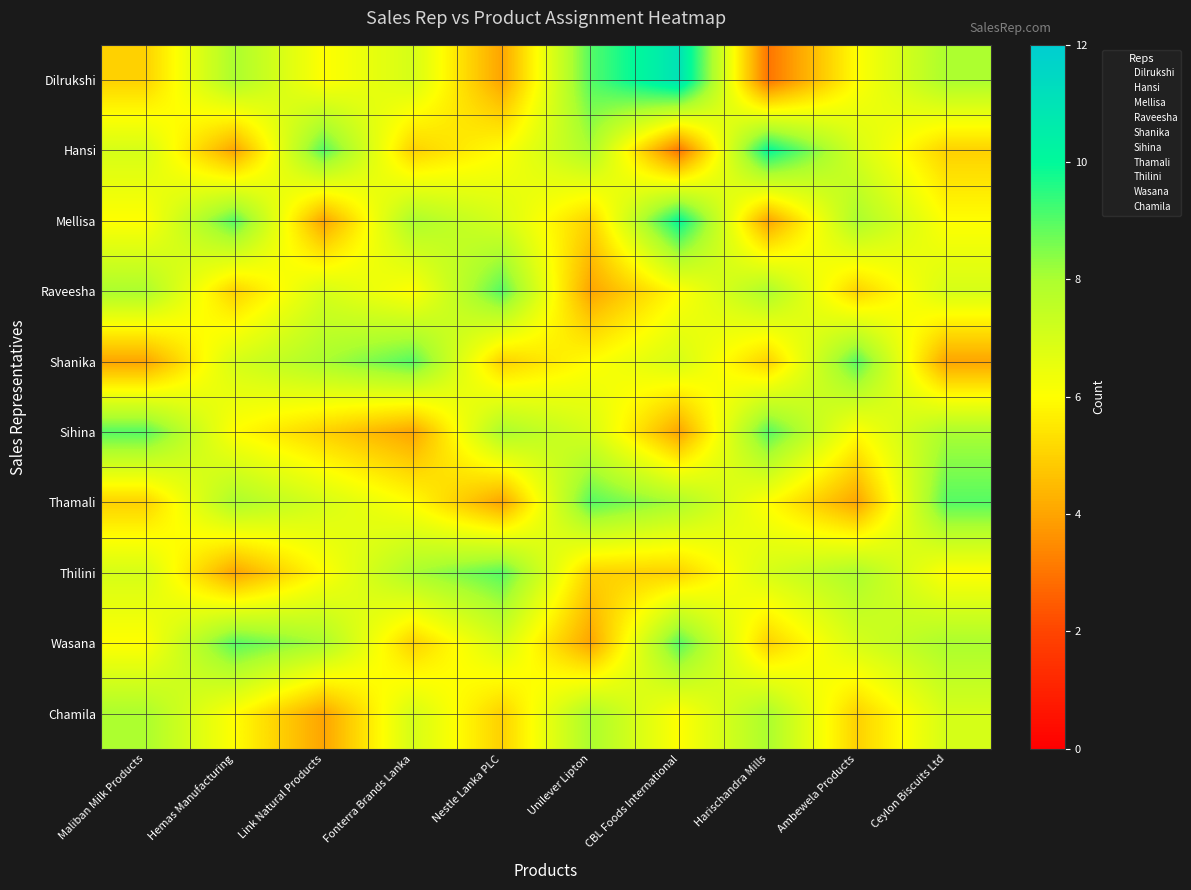

At how many categories does at least one series exceed 9?

2